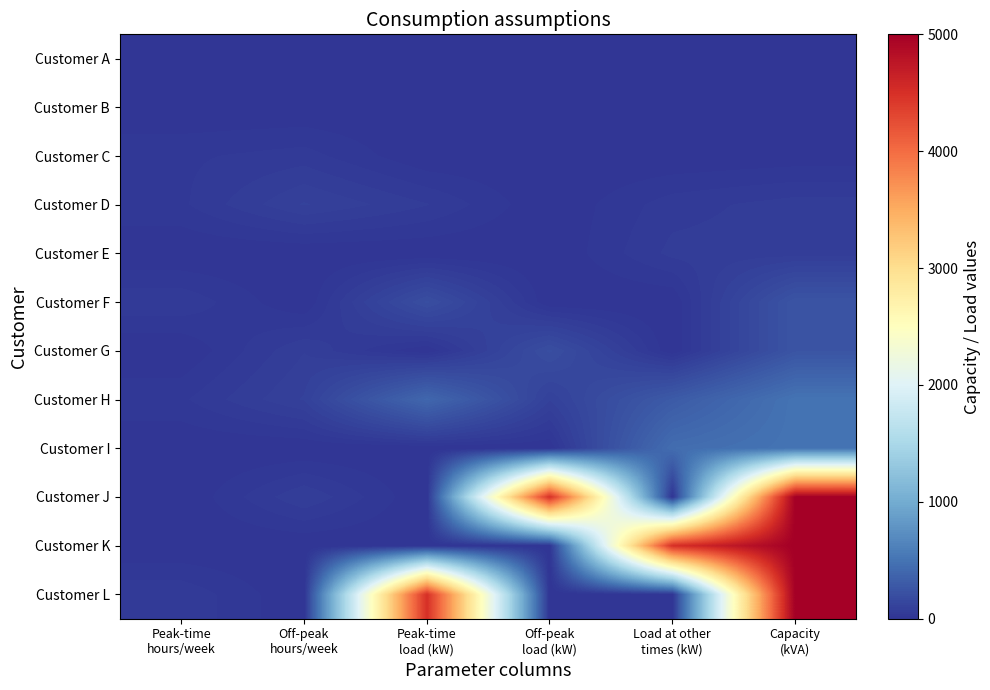

At which category is the sum across all series the highest?

Capacity
(kVA)